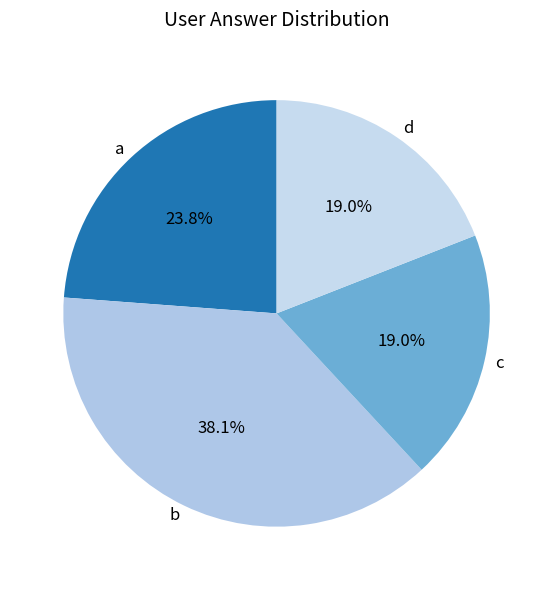

To the nearest percent, what is the average slice percentage?

25%